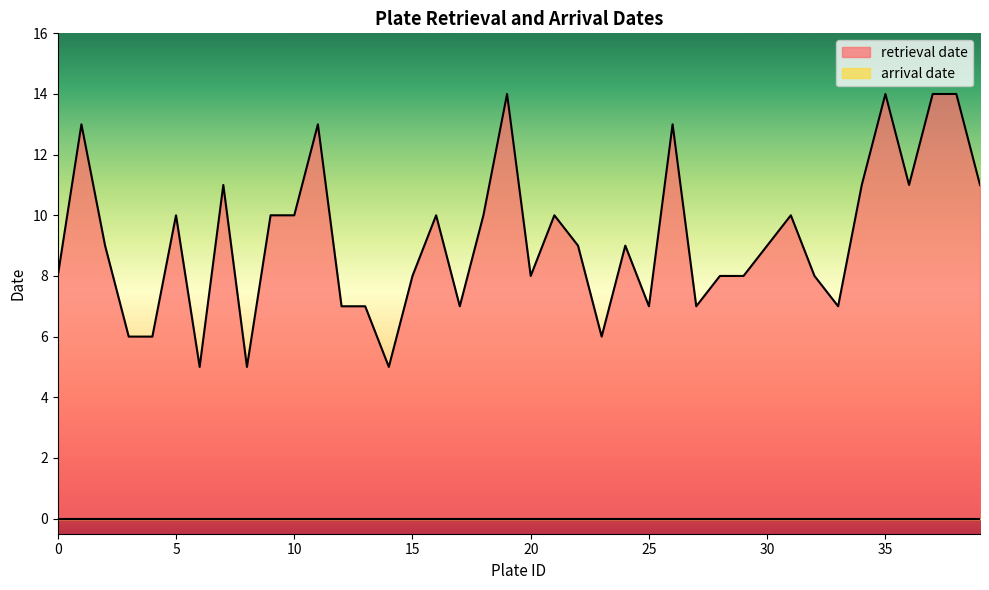

Which has a higher value, 9 or 16?

9